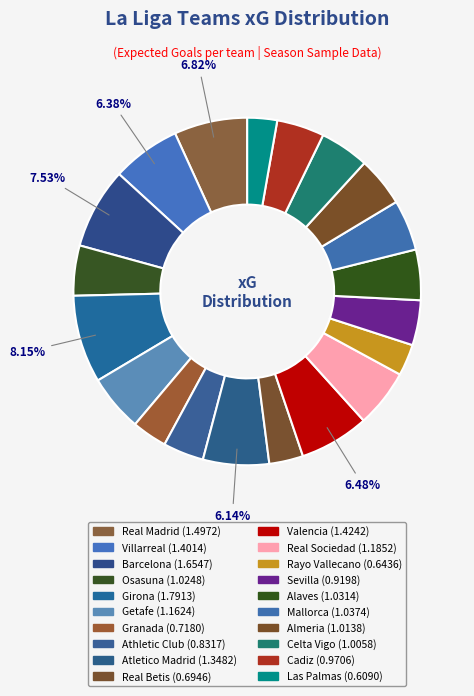

To the nearest percent, what portion does Real Sociedad represent?

5%